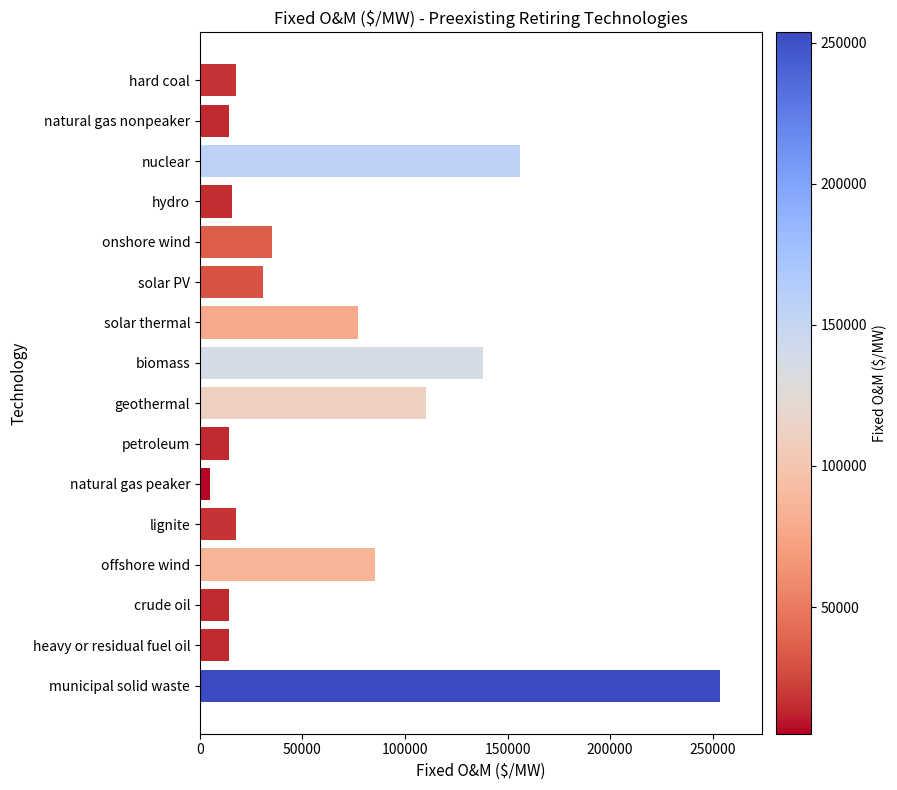

What is the label of the 8th bar from the top?

biomass